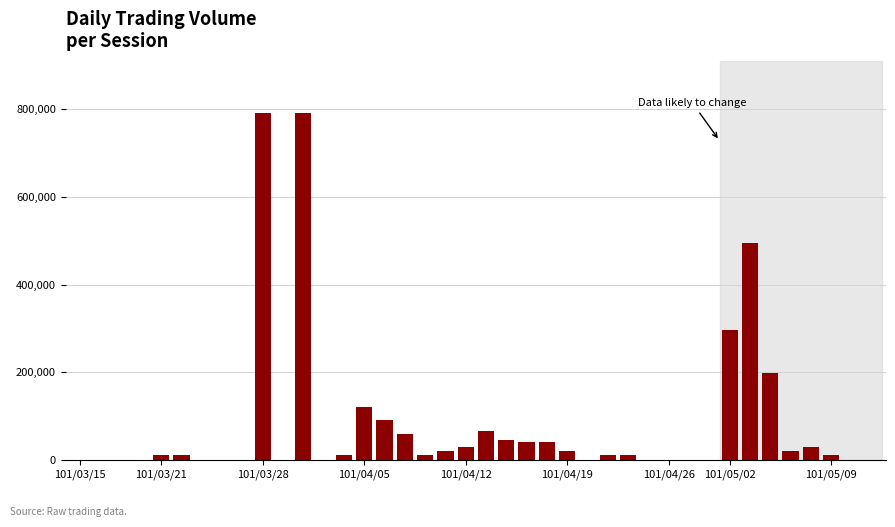

What is the maximum value shown in the chart?

792000